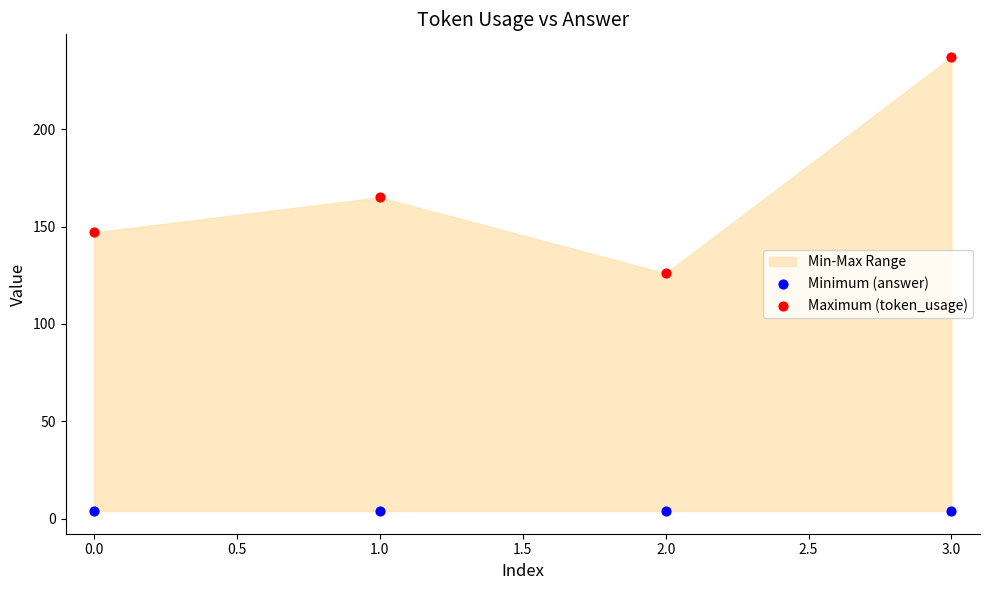

Which series reaches the minimum Y coordinate?

Minimum (answer)